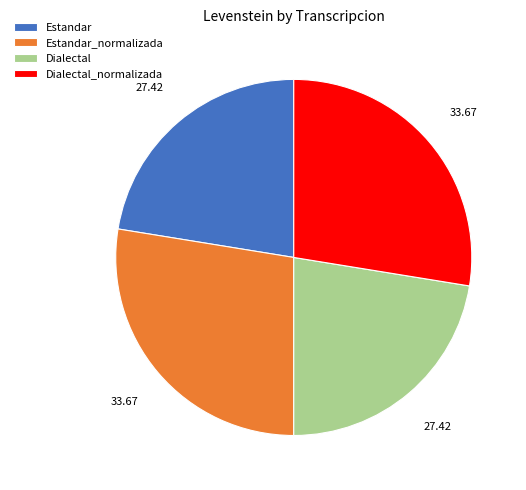

True or false: Estandar_normalizada accounts for 19% of the total.

False